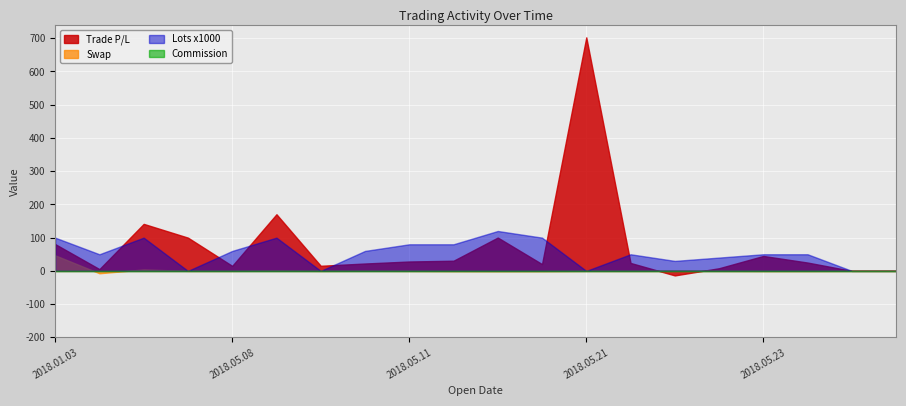

At which category does Trade P/L reach its first local peak?

2018.04.25